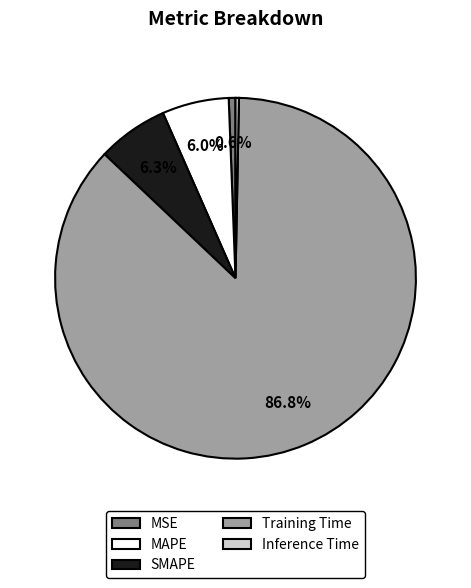

What is the largest slice in the pie chart?

Training Time